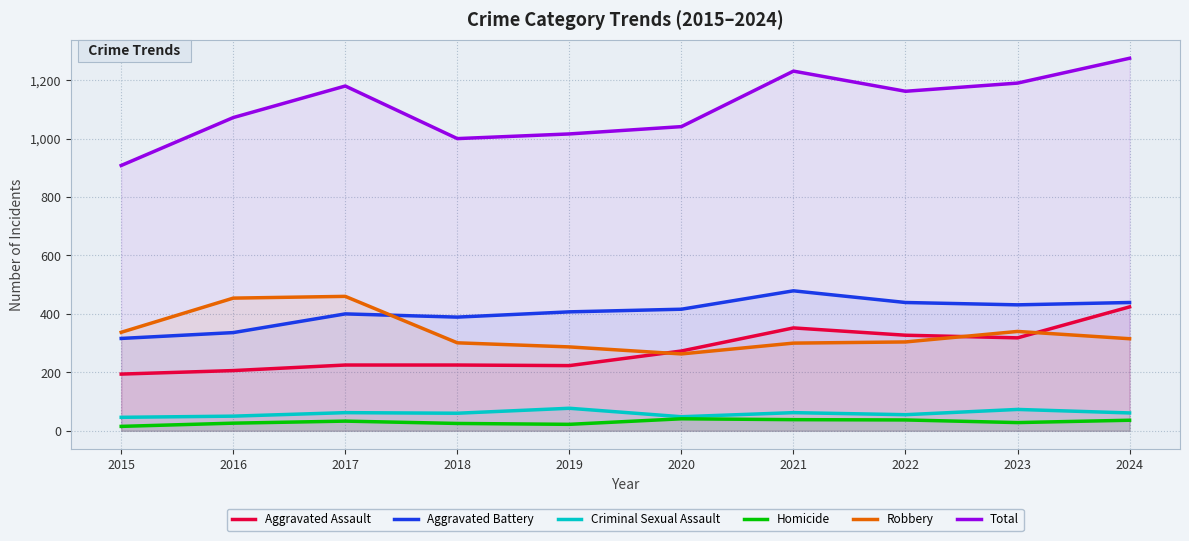

Rank the series at 2018 from lowest to highest value.

Homicide, Criminal Sexual Assault, Aggravated Assault, Robbery, Aggravated Battery, Total